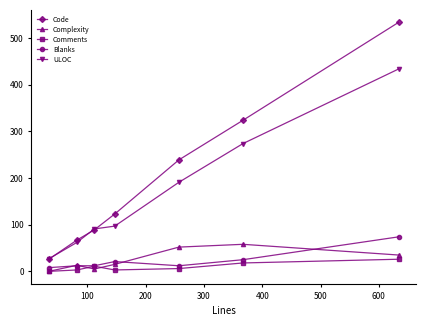

How many lines are shown in the chart?

5